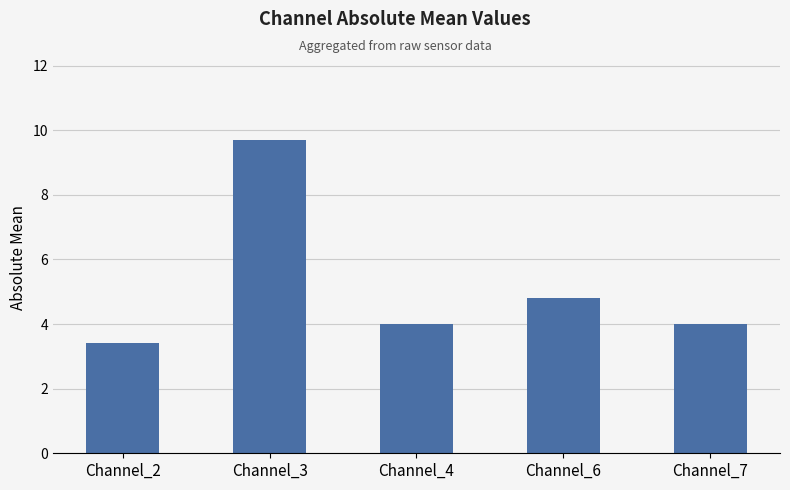

How many data points does each series have?

5